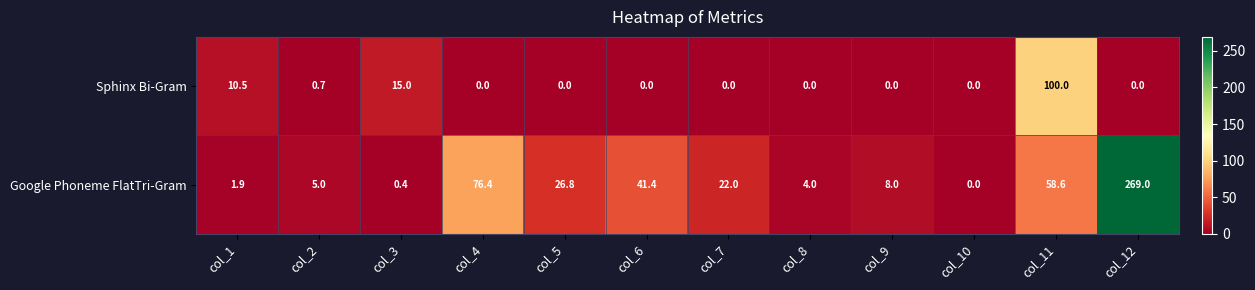

Reading right to left, transcribe all the data shown in this chart.

Sphinx Bi-Gram: col_12=0.0	col_11=100.0	col_10=0.0	col_9=0.0	col_8=0.0	col_7=0.0	col_6=0.0	col_5=0.0	col_4=0.0	col_3=15.0	col_2=0.7	col_1=10.5
Google Phoneme FlatTri-Gram: col_12=269.0	col_11=58.6	col_10=0.0	col_9=8.0	col_8=4.0	col_7=22.0	col_6=41.4	col_5=26.8	col_4=76.4	col_3=0.4	col_2=5.0	col_1=1.9